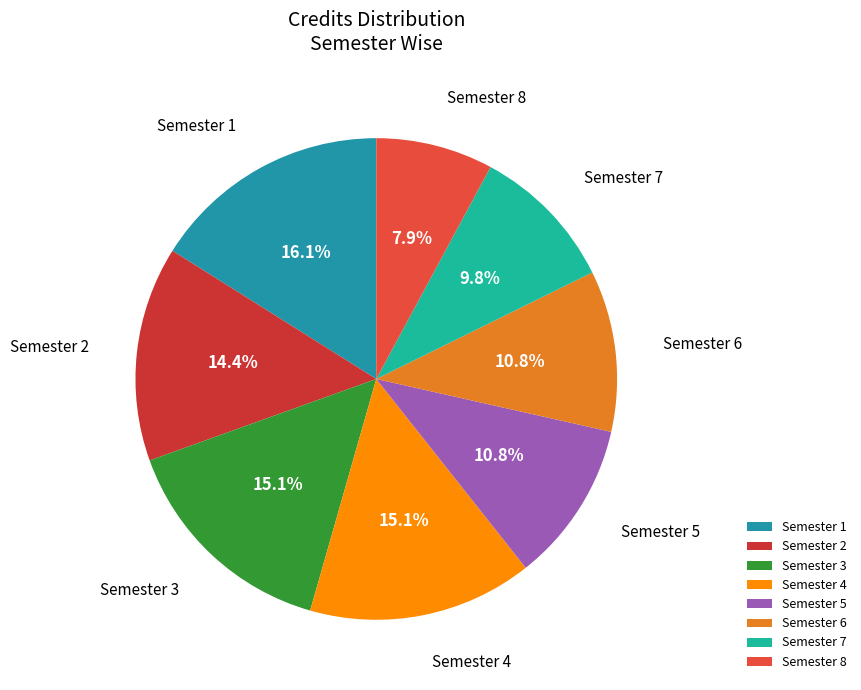

To the nearest percent, what is the difference between the largest and smallest slice percentages?

8%